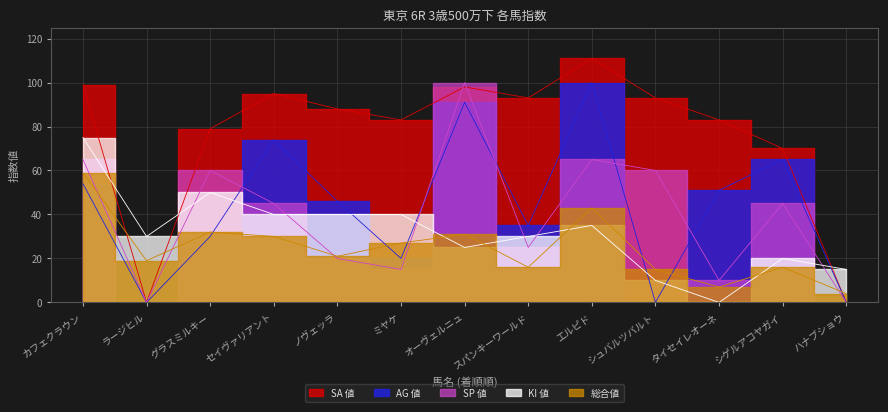

How many distinct data groups are displayed?

5